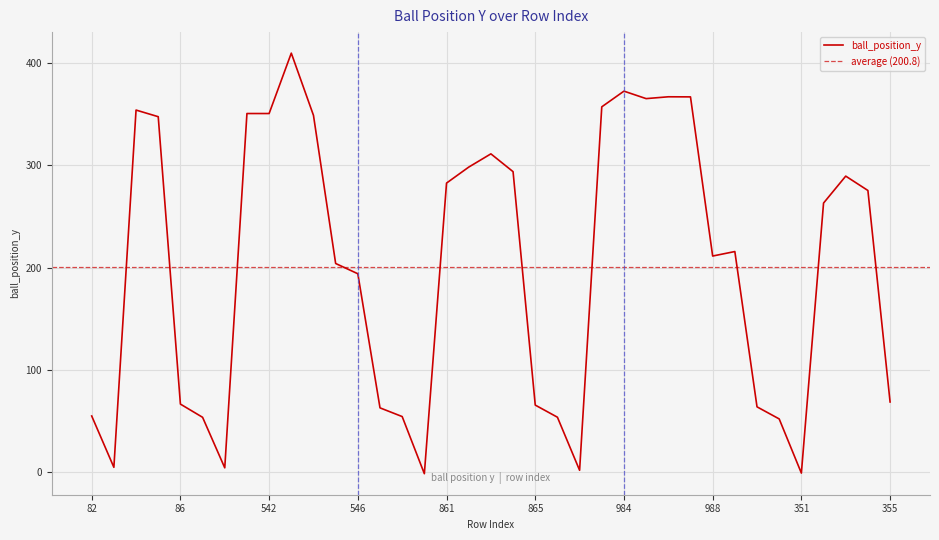

Reading right to left, transcribe all the data shown in this chart.

355=68.7	354=275.2	353=289.3	352=263.0	351=-0.8	350=52.1	990=63.9	989=215.6	988=211.2	987=366.7	986=366.8	985=365.0	984=372.3	983=357.0	982=1.9	981=53.8	865=65.6	864=293.6	863=311.0	862=298.1	861=282.5	860=-1.4	859=54.4	547=62.9	546=193.9	545=203.9	544=348.6	543=409.4	542=350.4	541=350.4	540=4.3	539=53.7	86=66.6	85=347.3	84=353.8	83=4.8	82=55.0